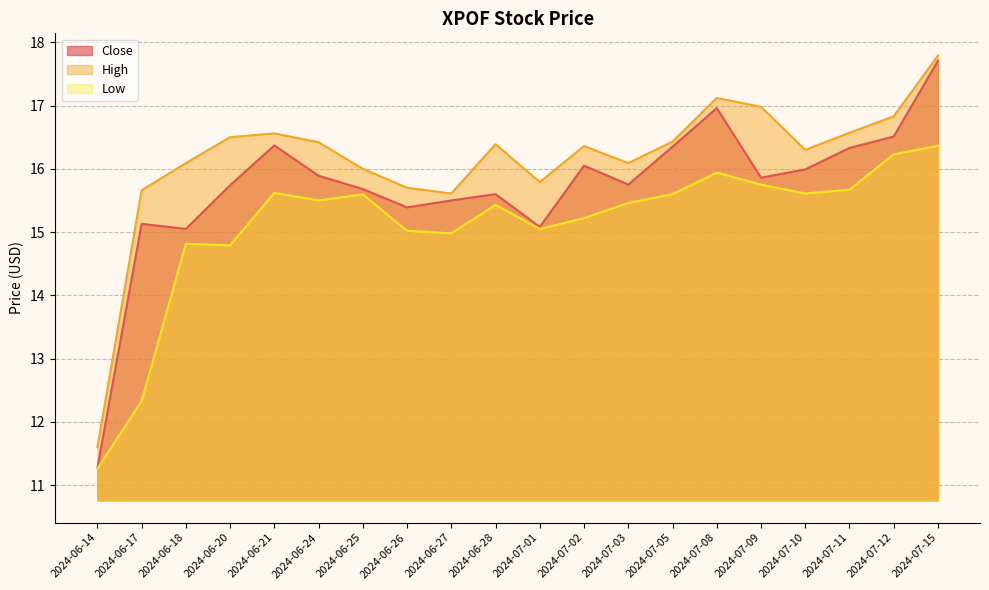

Reading right to left, extract all data points from this chart.

Close: 2024-07-15=17.7	2024-07-12=16.5	2024-07-11=16.3	2024-07-10=16.0	2024-07-09=15.9	2024-07-08=17.0	2024-07-05=16.4	2024-07-03=15.8	2024-07-02=16.0	2024-07-01=15.1	2024-06-28=15.6	2024-06-27=15.5	2024-06-26=15.4	2024-06-25=15.7	2024-06-24=15.9	2024-06-21=16.4	2024-06-20=15.7	2024-06-18=15.1	2024-06-17=15.1	2024-06-14=11.3
High: 2024-07-15=17.8	2024-07-12=16.8	2024-07-11=16.6	2024-07-10=16.3	2024-07-09=17.0	2024-07-08=17.1	2024-07-05=16.4	2024-07-03=16.1	2024-07-02=16.4	2024-07-01=15.8	2024-06-28=16.4	2024-06-27=15.6	2024-06-26=15.7	2024-06-25=16.0	2024-06-24=16.4	2024-06-21=16.6	2024-06-20=16.5	2024-06-18=16.1	2024-06-17=15.7	2024-06-14=11.6
Low: 2024-07-15=16.4	2024-07-12=16.2	2024-07-11=15.7	2024-07-10=15.6	2024-07-09=15.8	2024-07-08=15.9	2024-07-05=15.6	2024-07-03=15.5	2024-07-02=15.2	2024-07-01=15.1	2024-06-28=15.4	2024-06-27=15.0	2024-06-26=15.0	2024-06-25=15.6	2024-06-24=15.5	2024-06-21=15.6	2024-06-20=14.8	2024-06-18=14.8	2024-06-17=12.3	2024-06-14=11.3